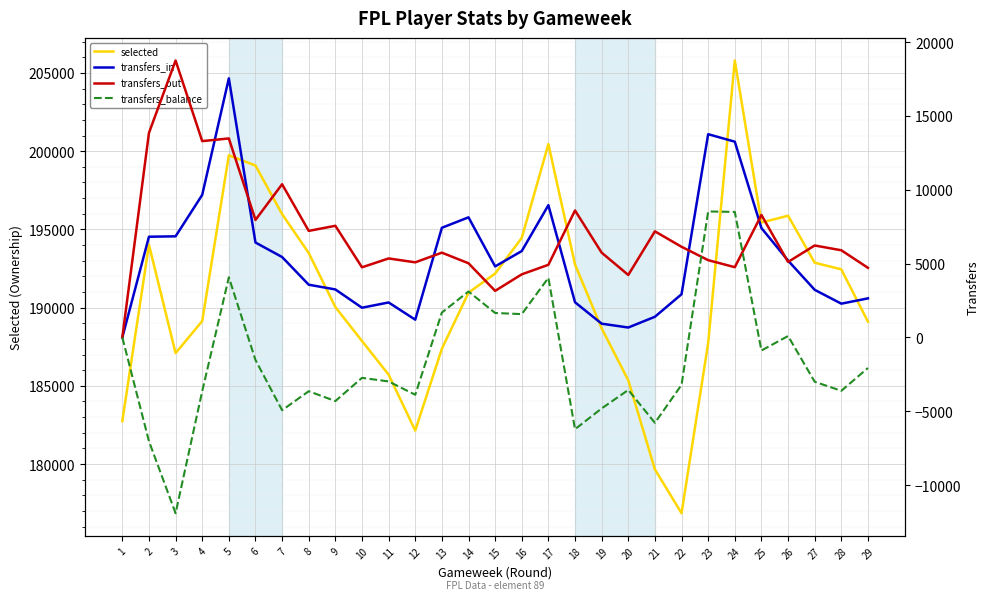

At how many categories does at least one series exceed 195330?

7